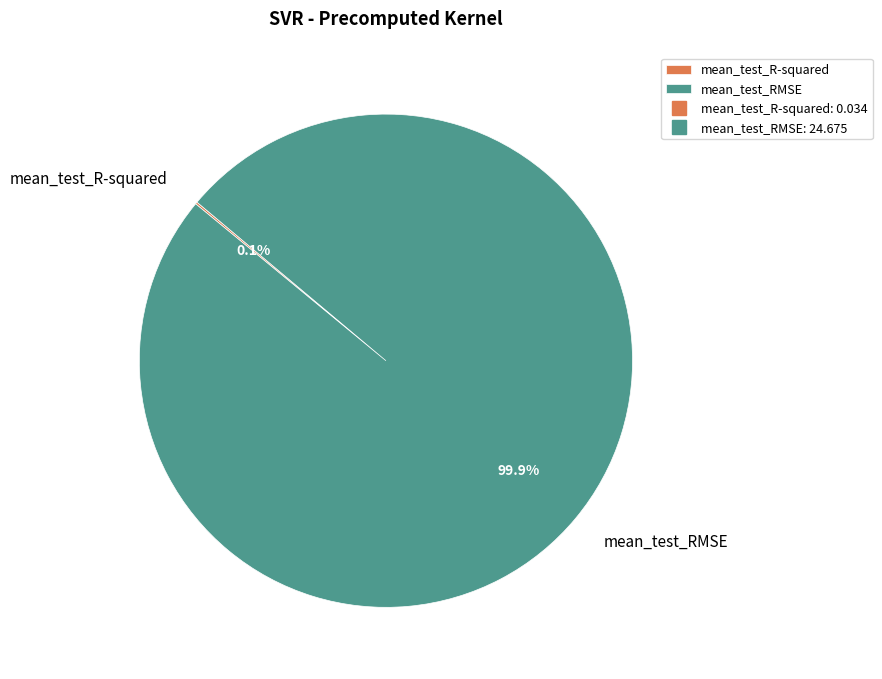

Does mean_test_RMSE represent more than half of the total?

Yes